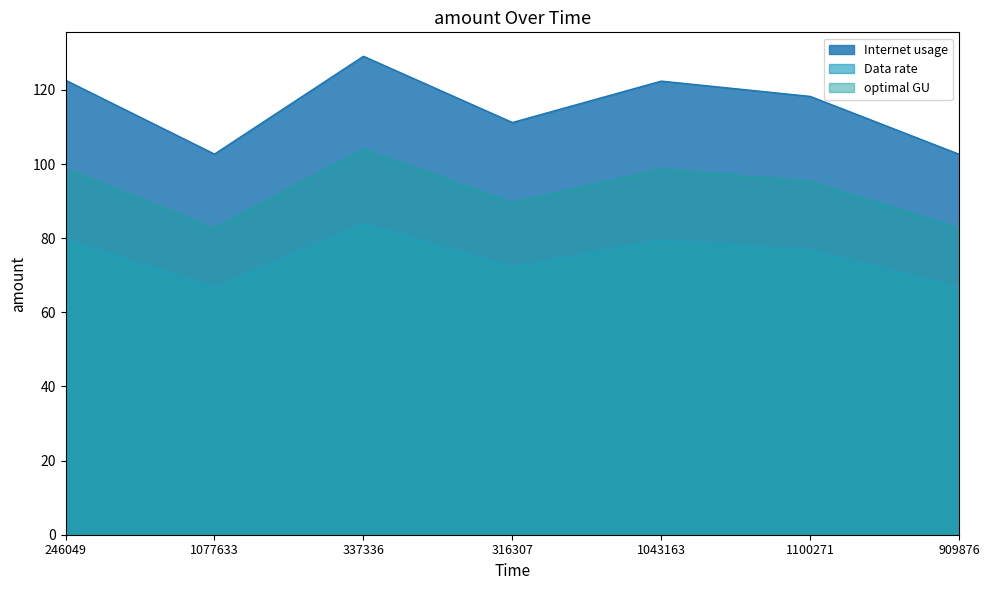

What position from the right is 1077633?

6